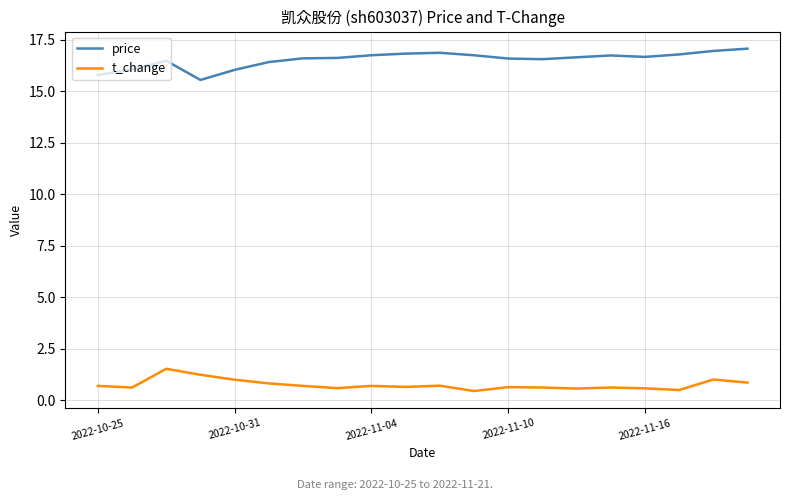

Rank the series by their average value, from highest to lowest.

price, t_change